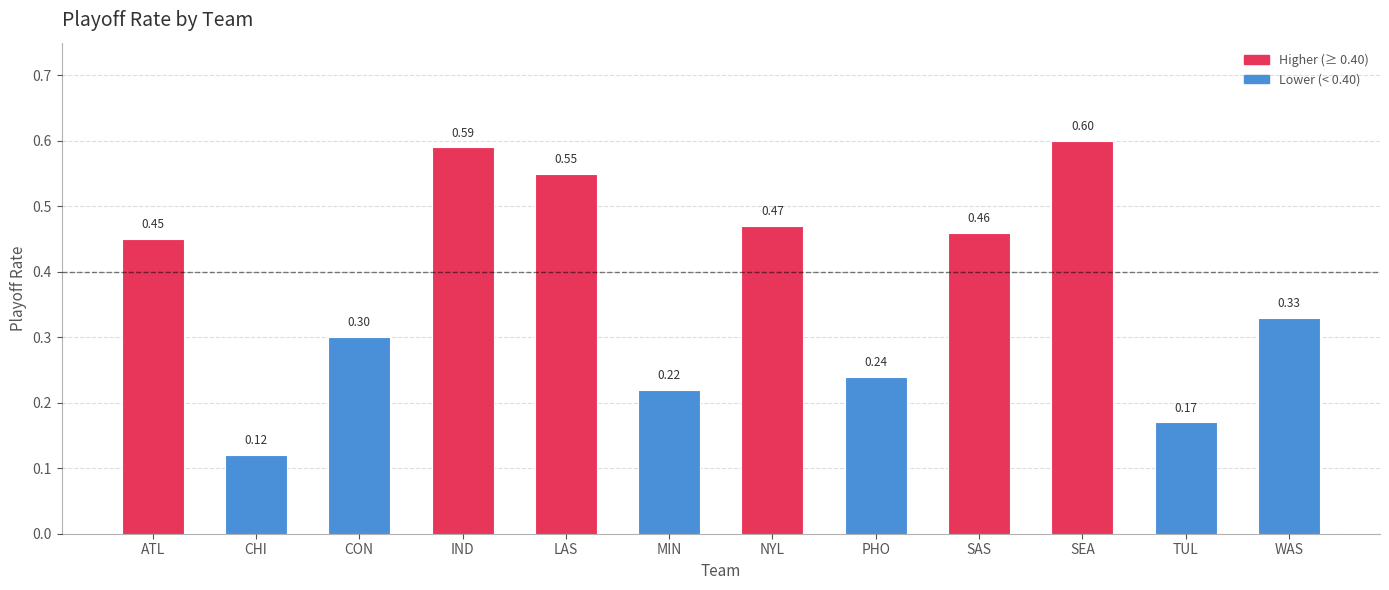

What is the sum of all values?

4.5